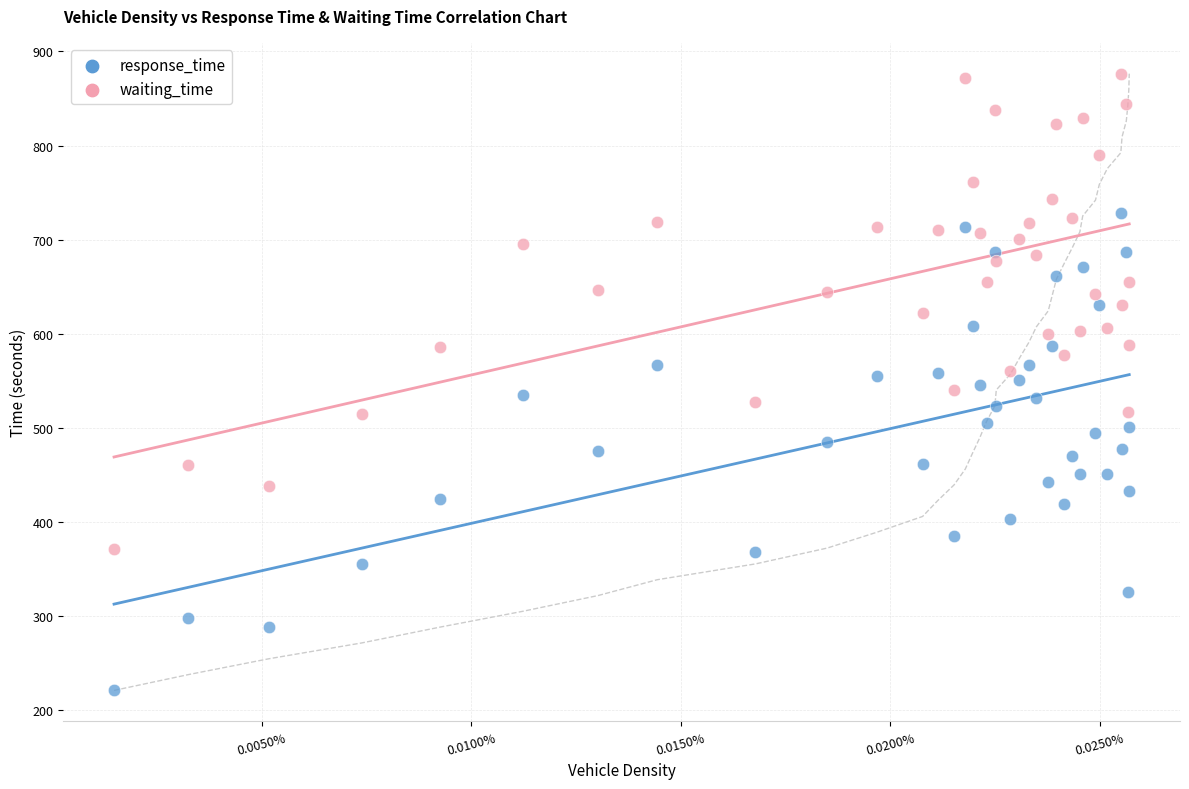

What are all the series names shown in the legend?

response_time, waiting_time